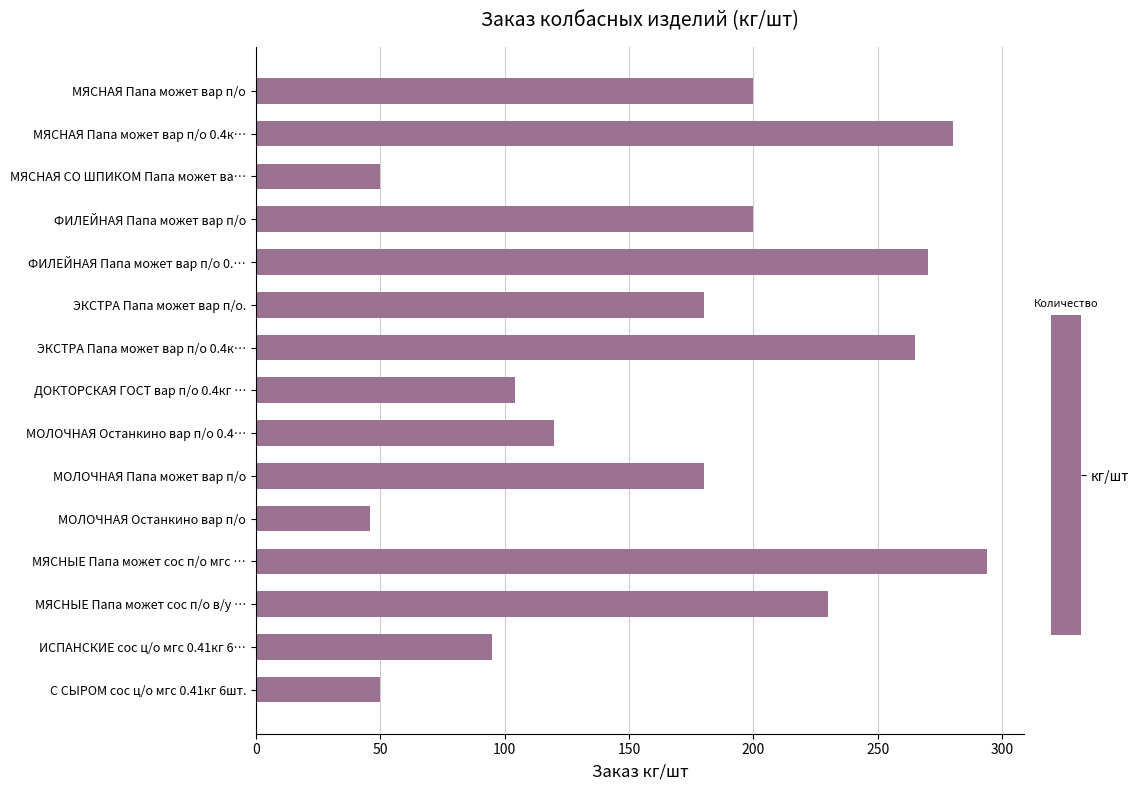

What is the label of the 12th bar from the bottom?

ФИЛЕЙНАЯ Папа может вар п/о